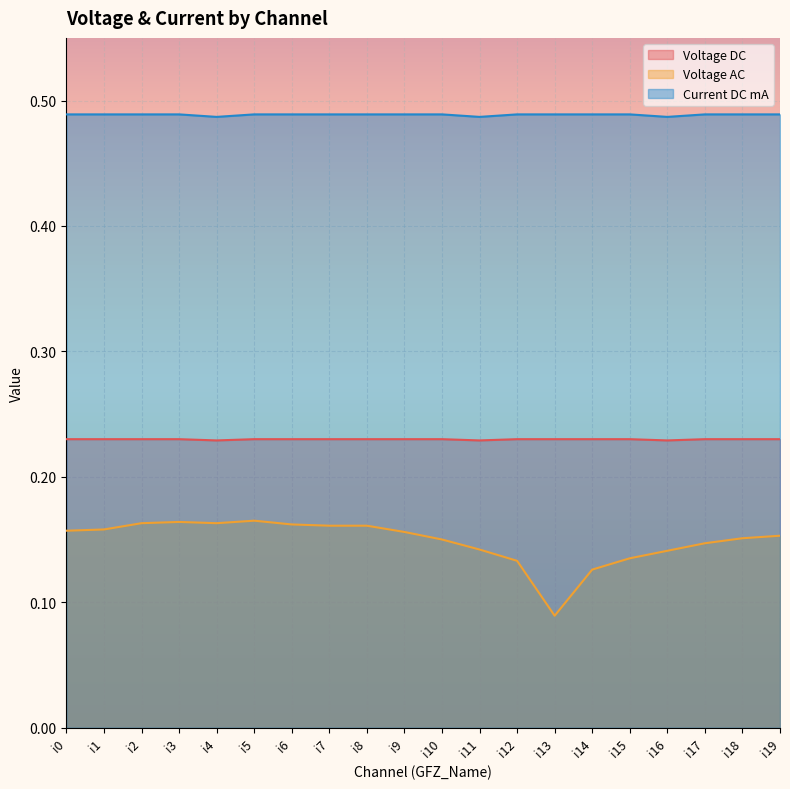

At how many categories does at least one series exceed 0?

20